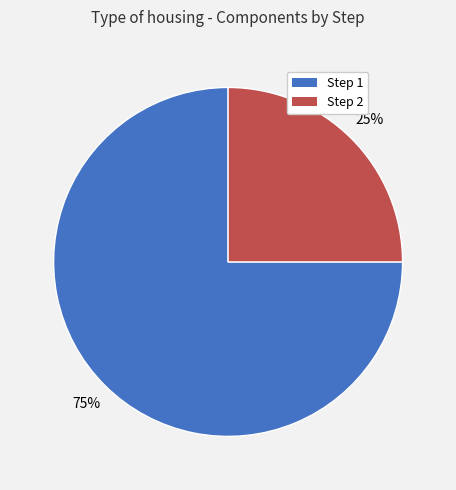

Is there any slice that represents more than half of the pie?

Yes